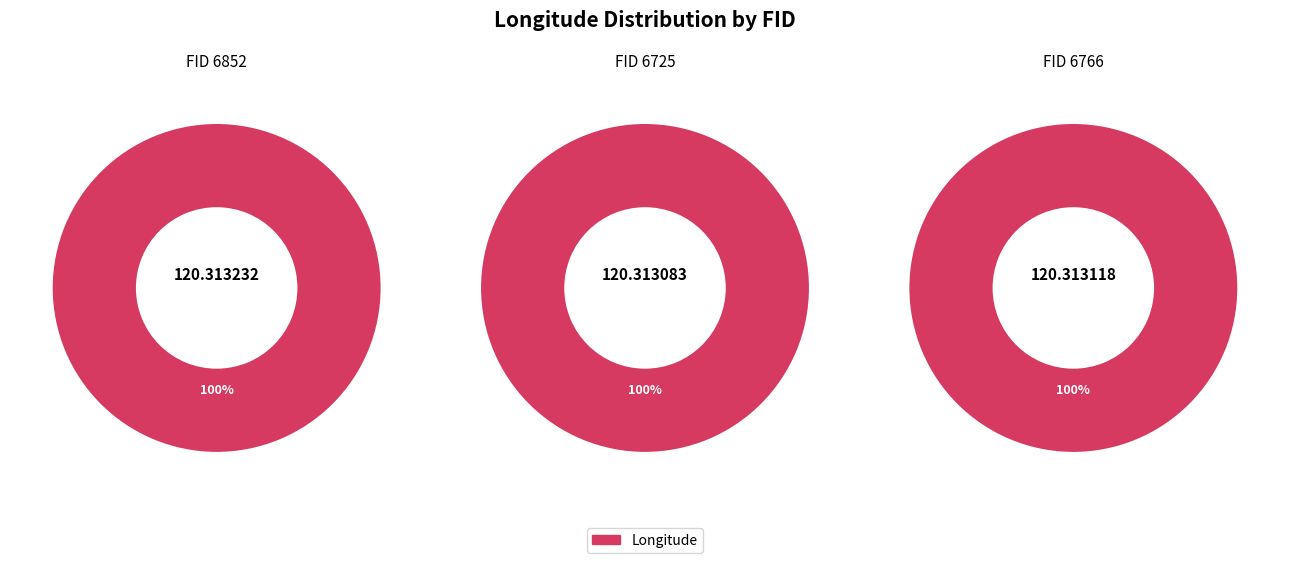

True or false: 6725 accounts for 45% of the total.

False